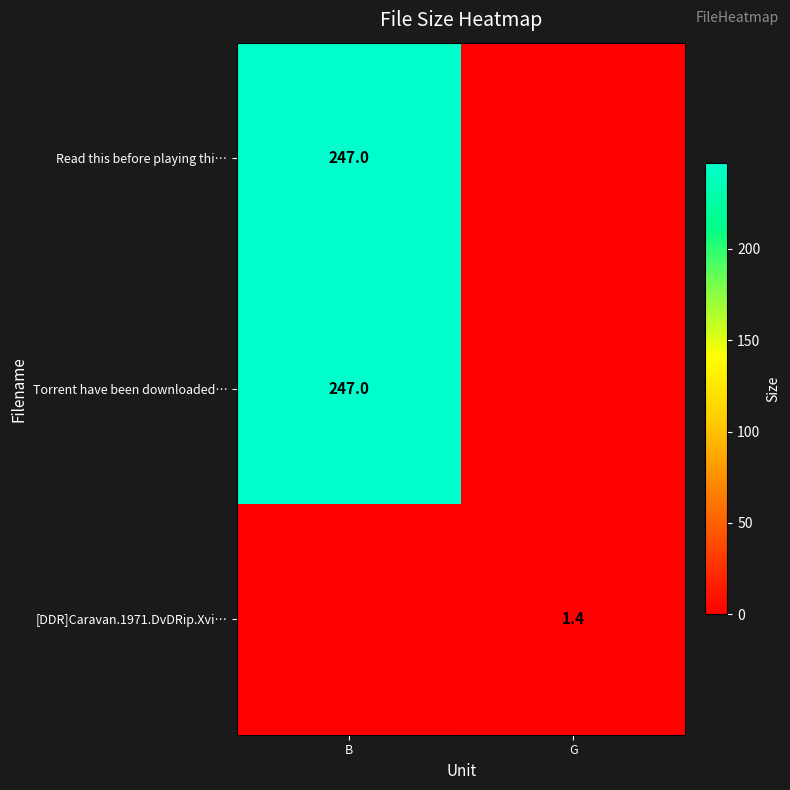

What is the greatest value displayed?

247.0